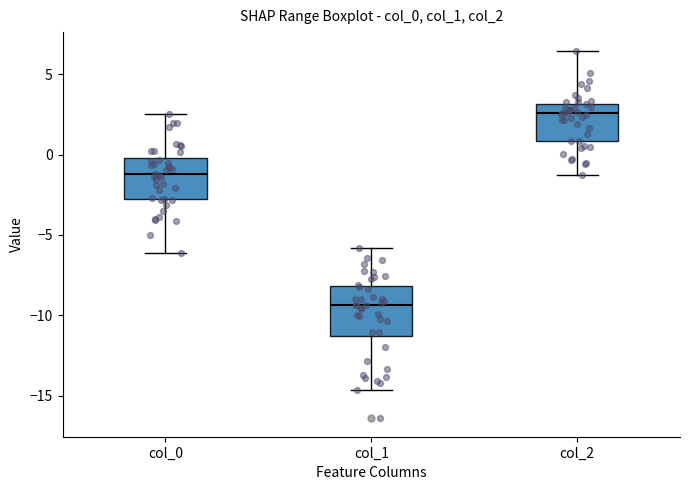

Comparing the boxes themselves (not the whiskers), which one is the tallest?

col_1